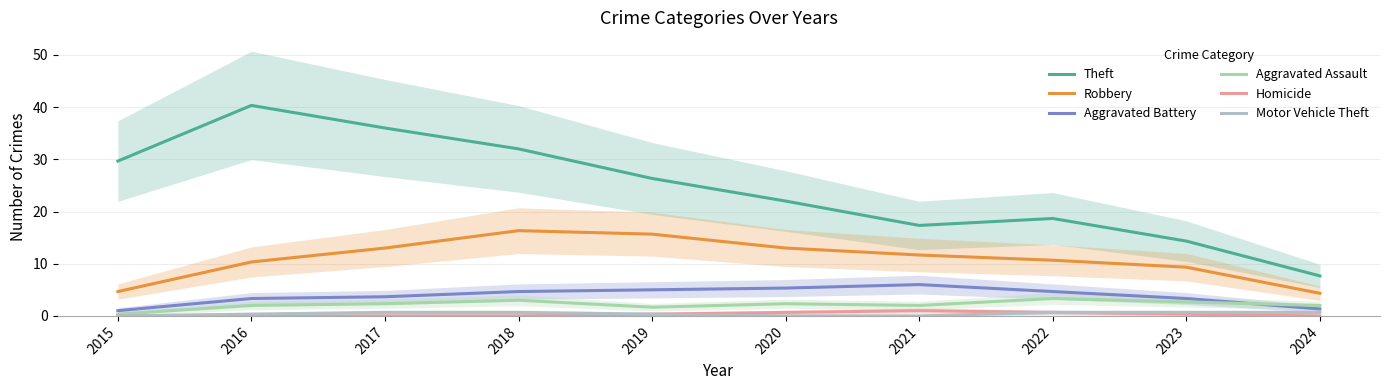

Reading left to right, transcribe all the data shown in this chart.

Theft: 29.7	40.3	36.0	32.0	26.3	22.0	17.3	18.7	14.3	7.7
Robbery: 4.7	10.3	13.0	16.3	15.7	13.0	11.7	10.7	9.3	4.3
Aggravated Battery: 1.0	3.3	3.7	4.7	5.0	5.3	6.0	4.7	3.3	1.3
Aggravated Assault: 0.3	2.0	2.3	3.0	1.7	2.3	2.0	3.3	2.7	2.0
Homicide: 0.0	0.0	0.0	0.0	0.3	0.7	1.0	0.7	0.3	0.0
Motor Vehicle Theft: 0.0	0.3	0.7	0.7	0.3	0.0	0.0	0.7	0.7	0.7